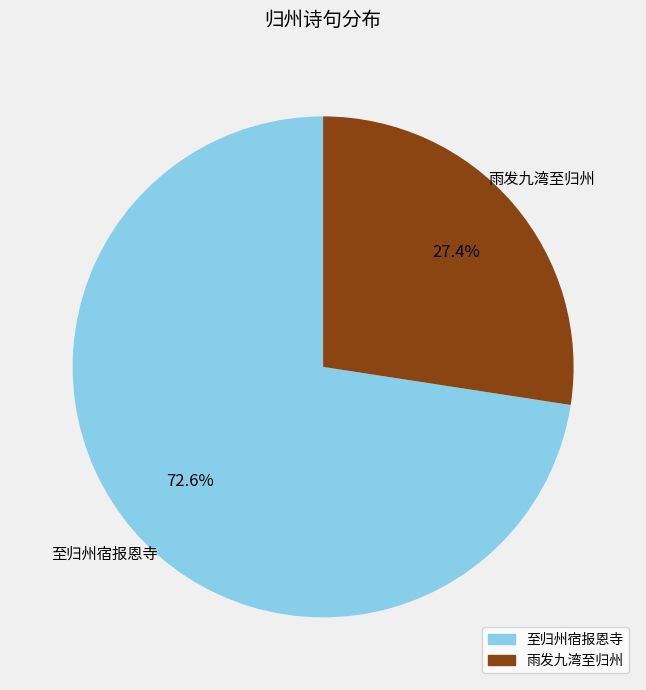

Is there any slice that represents more than half of the pie?

Yes